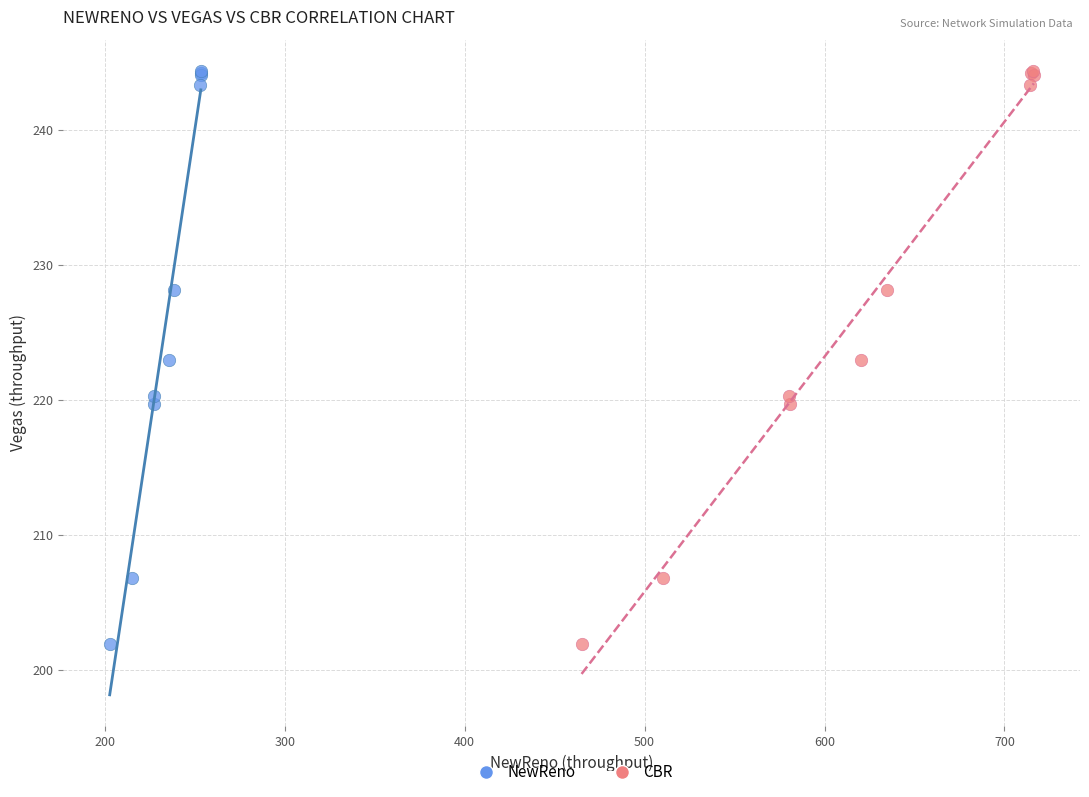

What are all the series names shown in the legend?

NewReno, CBR